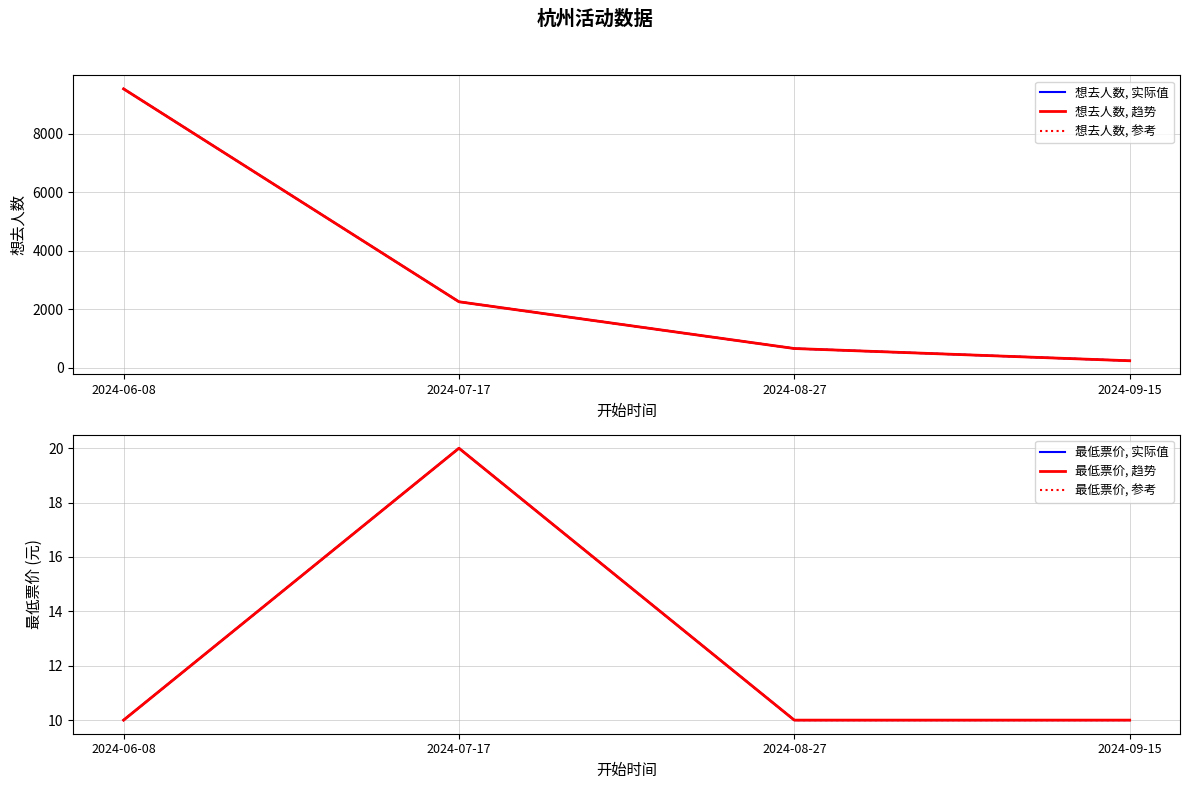

How many data points in 想去人数, 实际值 are less than 2252?

2